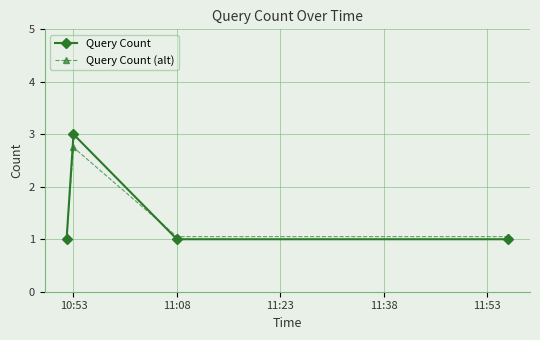

How many interior local peaks does the Query Count (alt) series have?

1